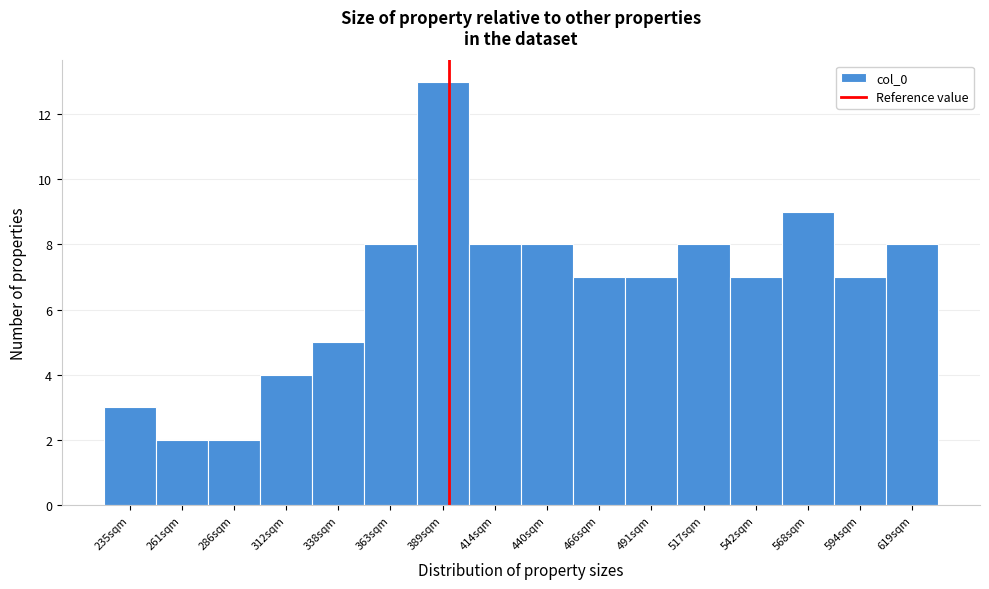

Over which range of the x-axis is the bar tallest?

375 to 400